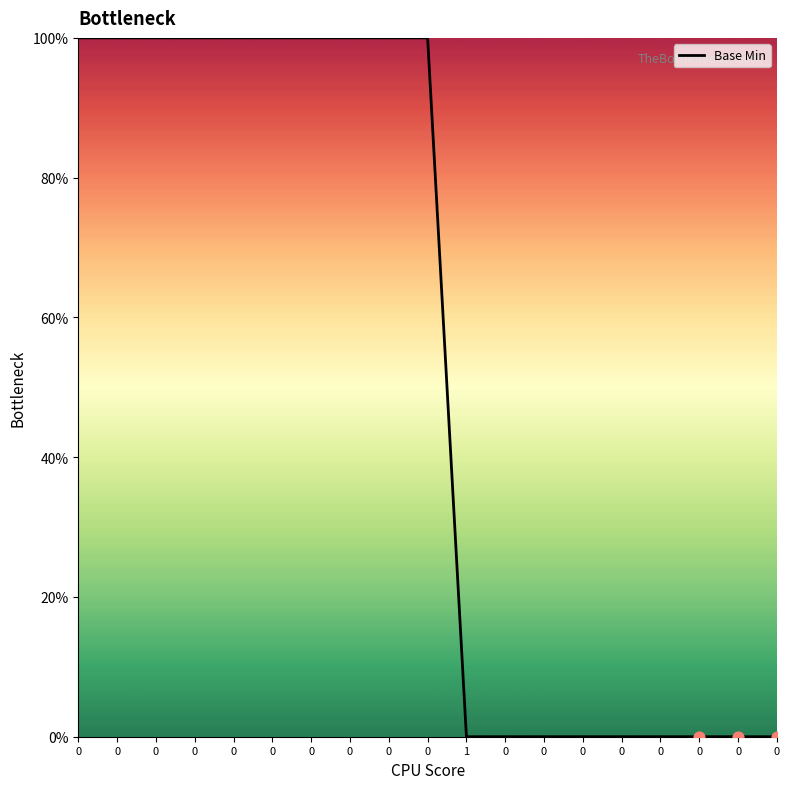

What is the ratio of the value at 0 to the value at 0?

1.0